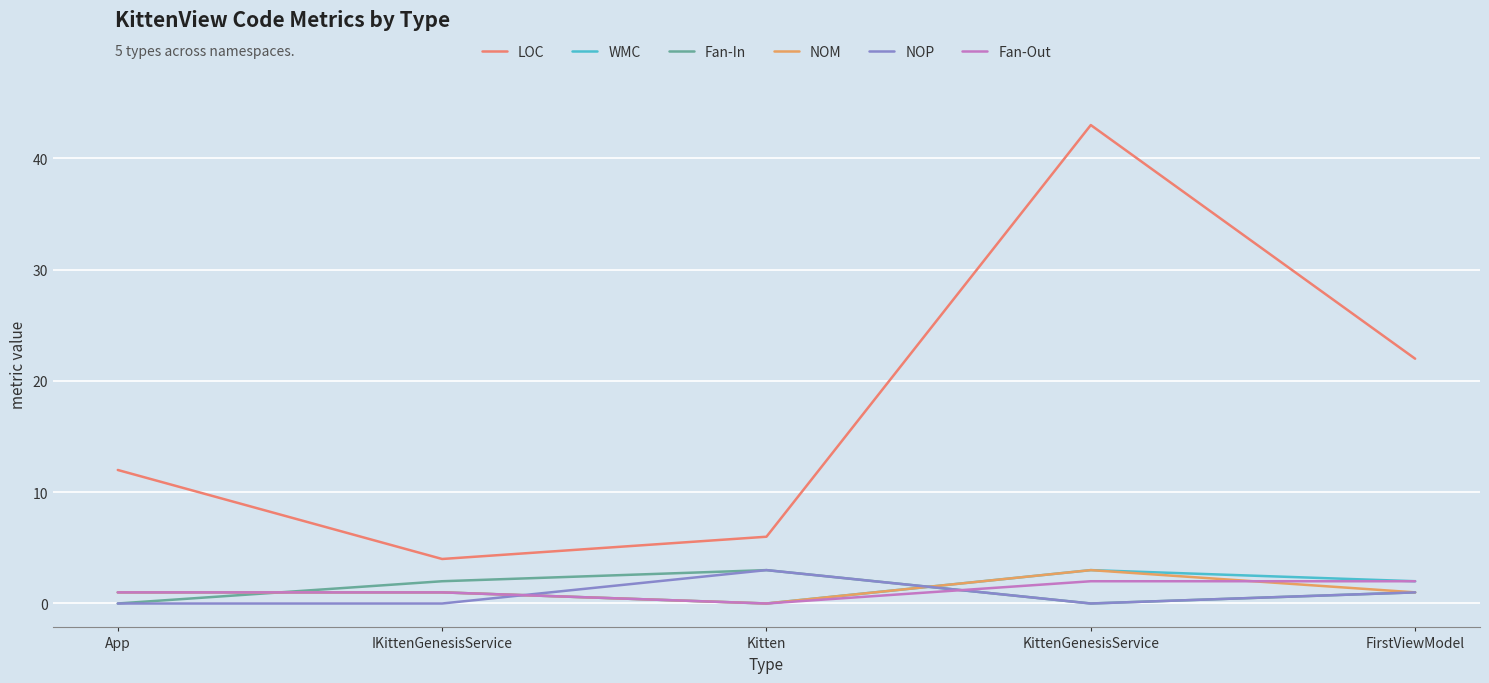

The value of WMC at Kitten is 0. True or false?

True